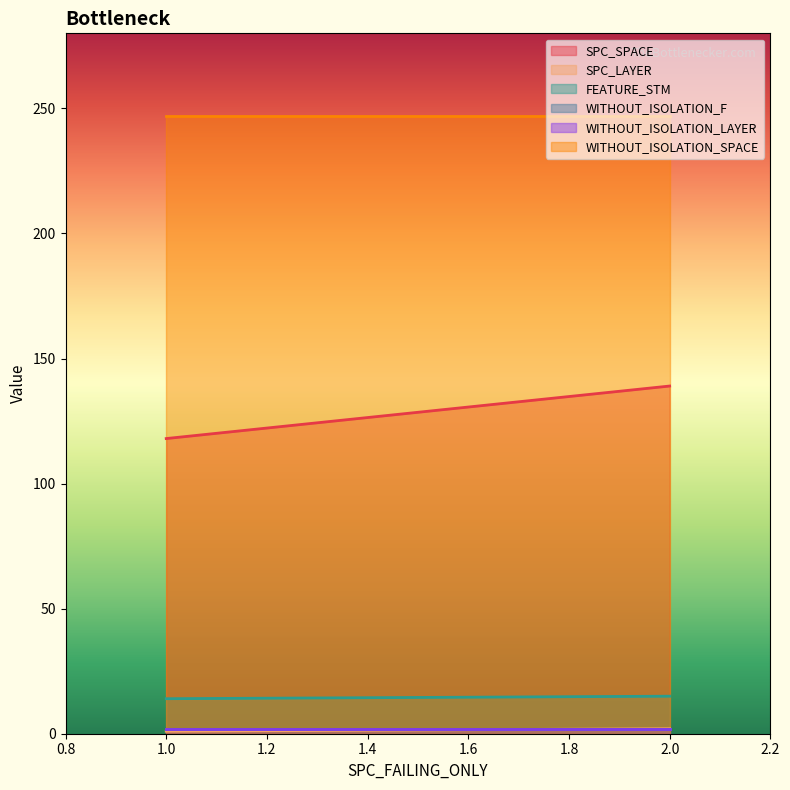

How many lines are shown in the chart?

6